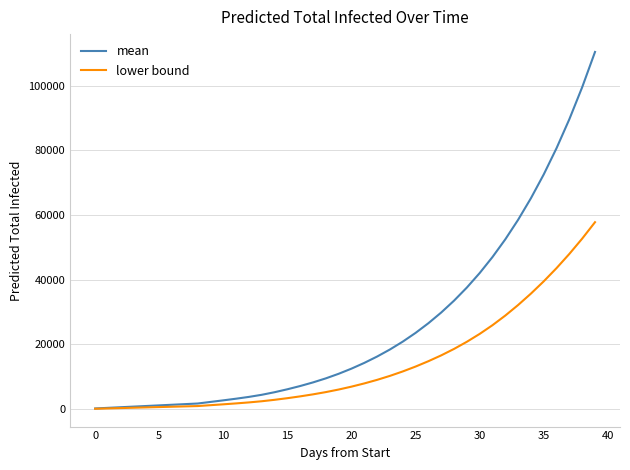

Which series has the widest spread of values?

mean